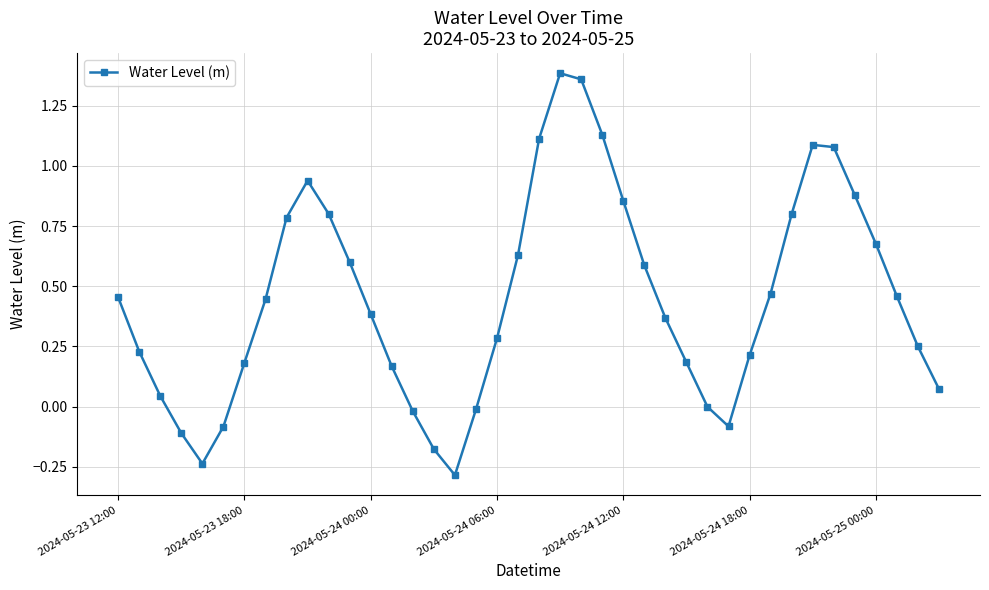

How many interior local valleys (lower than both neighbors) does the data have?

3